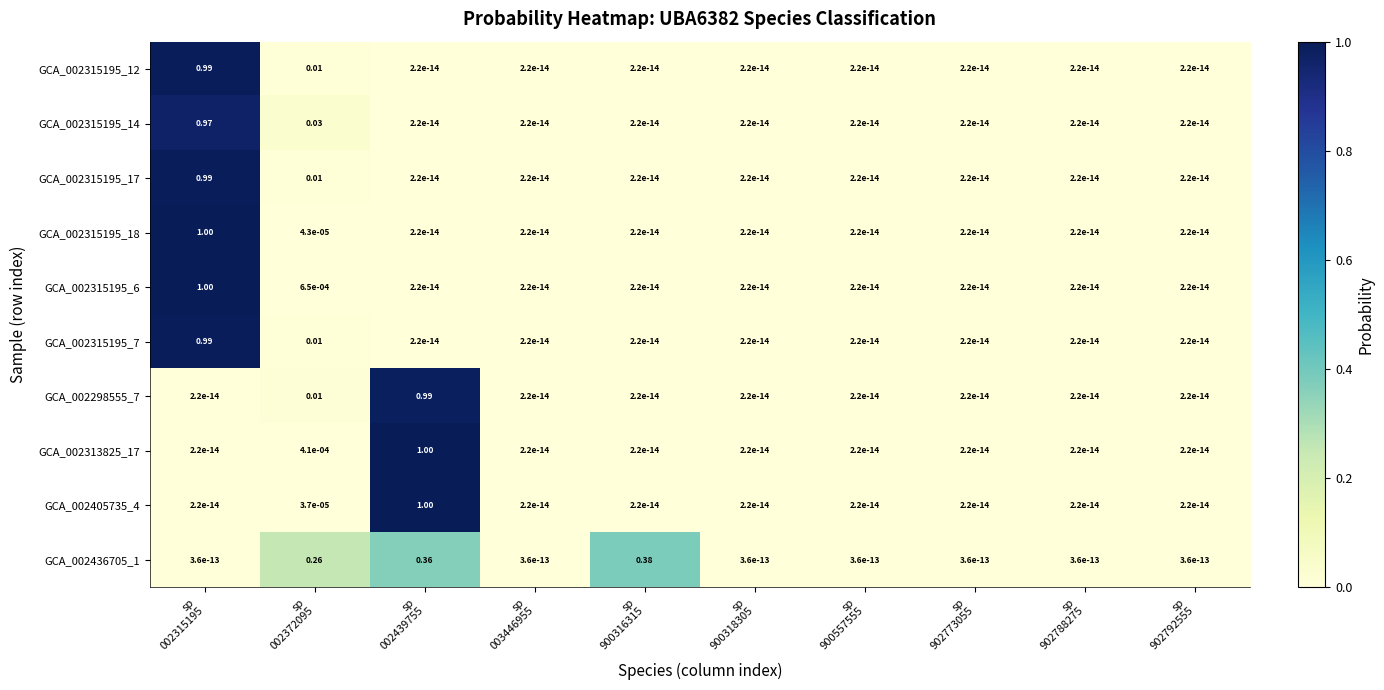

Which series has the largest total across all categories?

GCA_002315195_6